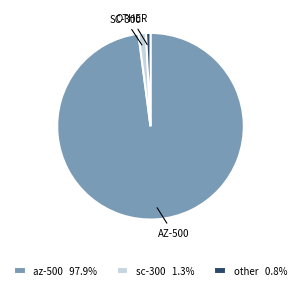

Which slice is the smallest?

other